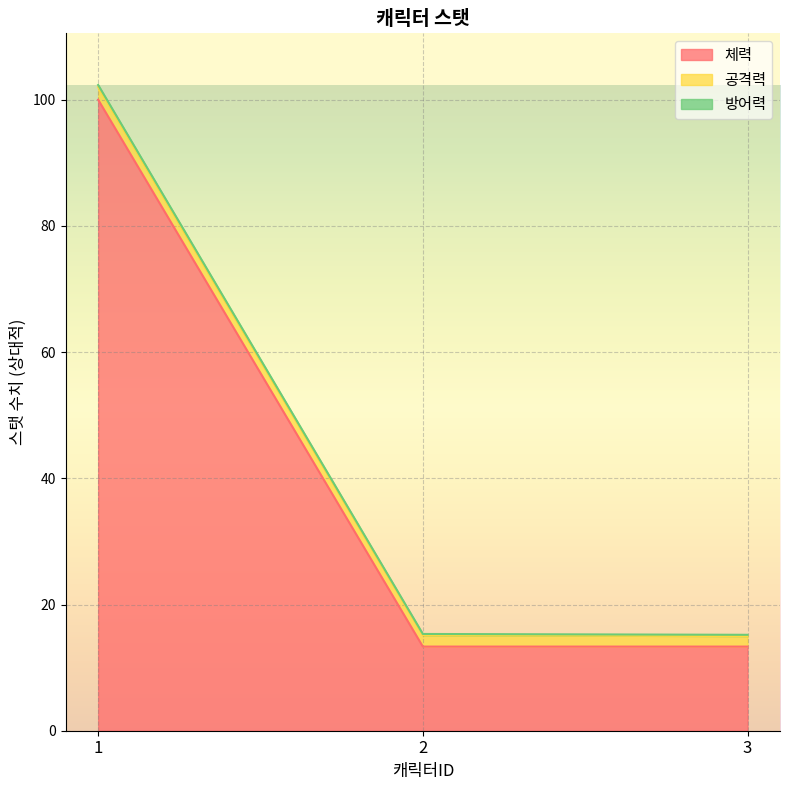

What is the difference between the maximum and second lowest values in the 체력 series?

86.7